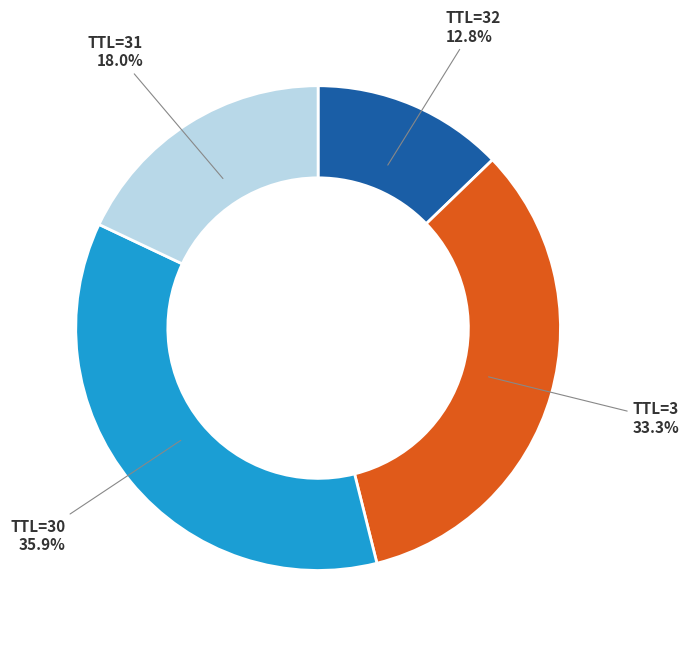

What is the ratio of the value at TTL=3 to the value at TTL=31?

1.9